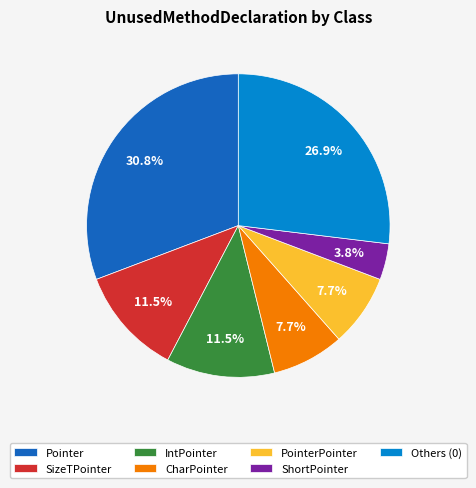

What portion of the pie excludes IntPointer?

88.5%